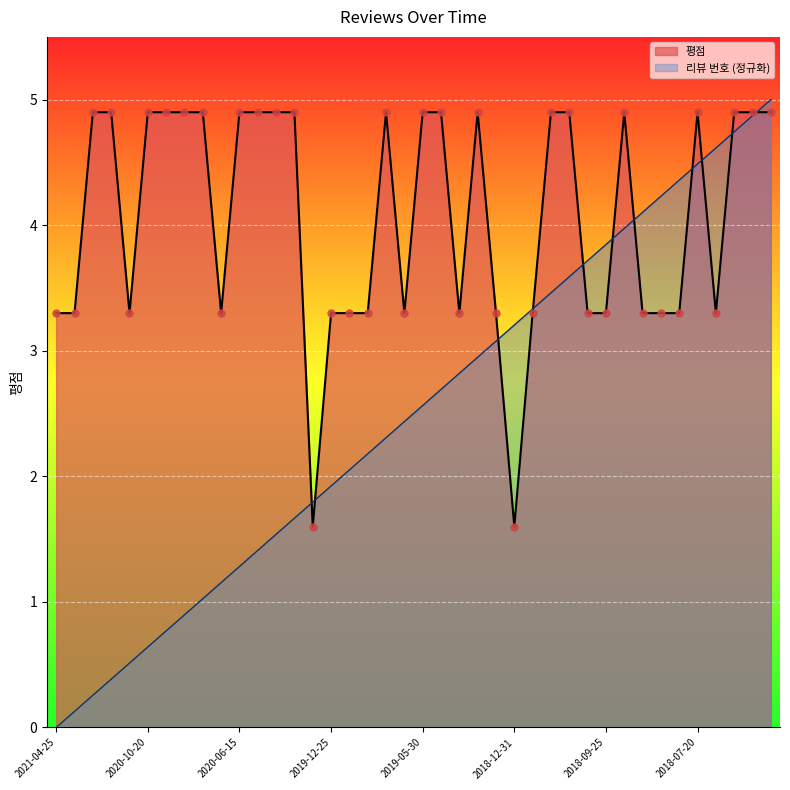

At how many categories does at least one series exceed 2?

39